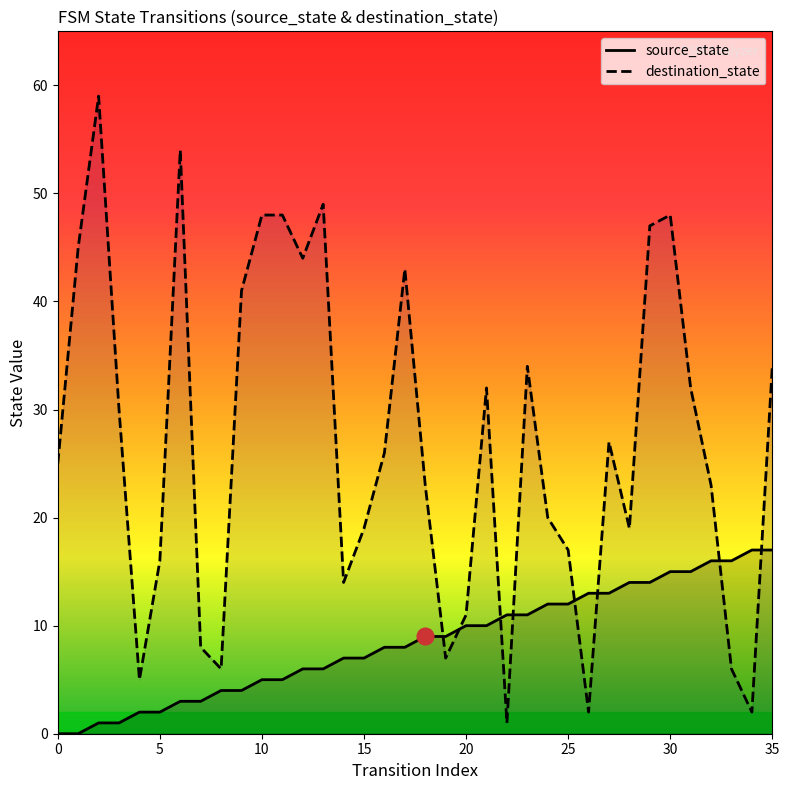

Reading left to right, extract all data points from this chart.

source_state: 0=0	1=0	2=1	3=1	4=2	5=2	6=3	7=3	8=4	9=4	10=5	11=5	12=6	13=6	14=7	15=7	16=8	17=8	18=9	19=9	20=10	21=10	22=11	23=11	24=12	25=12	26=13	27=13	28=14	29=14	30=15	31=15	32=16	33=16	34=17	35=17
destination_state: 0=25	1=45	2=59	3=30	4=5	5=16	6=54	7=8	8=6	9=41	10=48	11=48	12=44	13=49	14=14	15=19	16=26	17=43	18=23	19=7	20=11	21=32	22=1	23=34	24=20	25=17	26=2	27=27	28=19	29=47	30=48	31=32	32=23	33=6	34=2	35=34